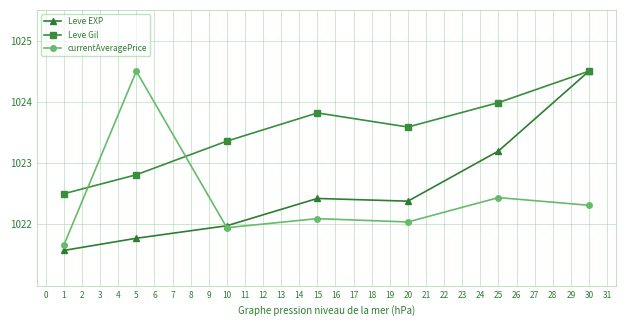

Does the chart display data point markers on the line(s)?

Yes